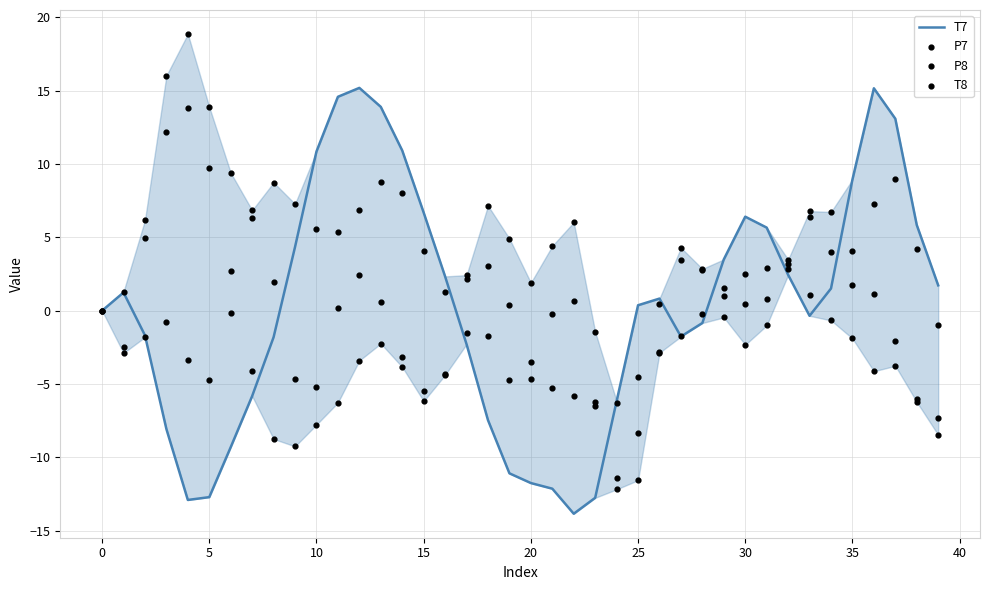

Which series reaches the minimum Y coordinate?

T7